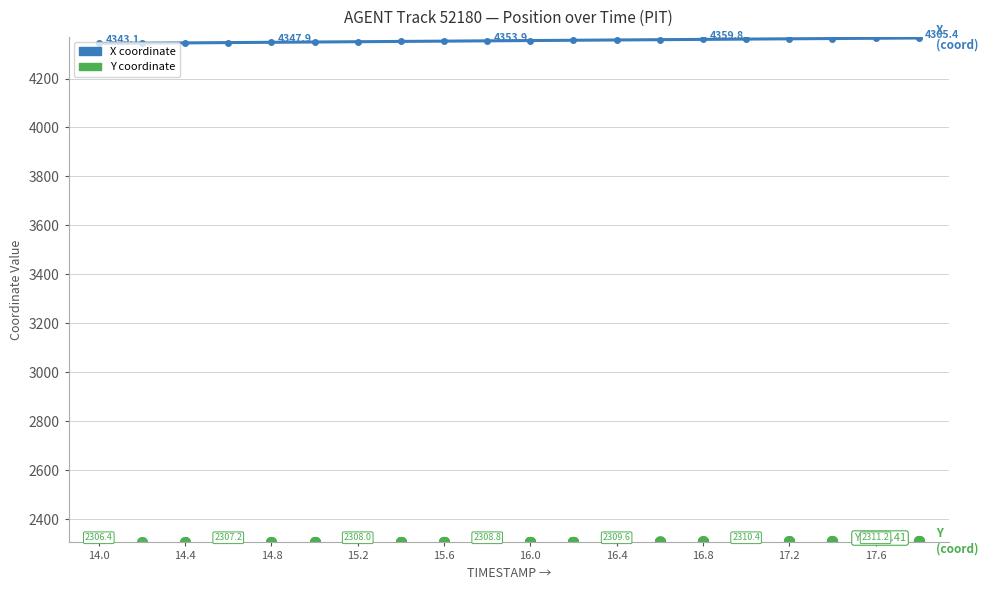

What is the value of the 4th point from the left?

4346.7